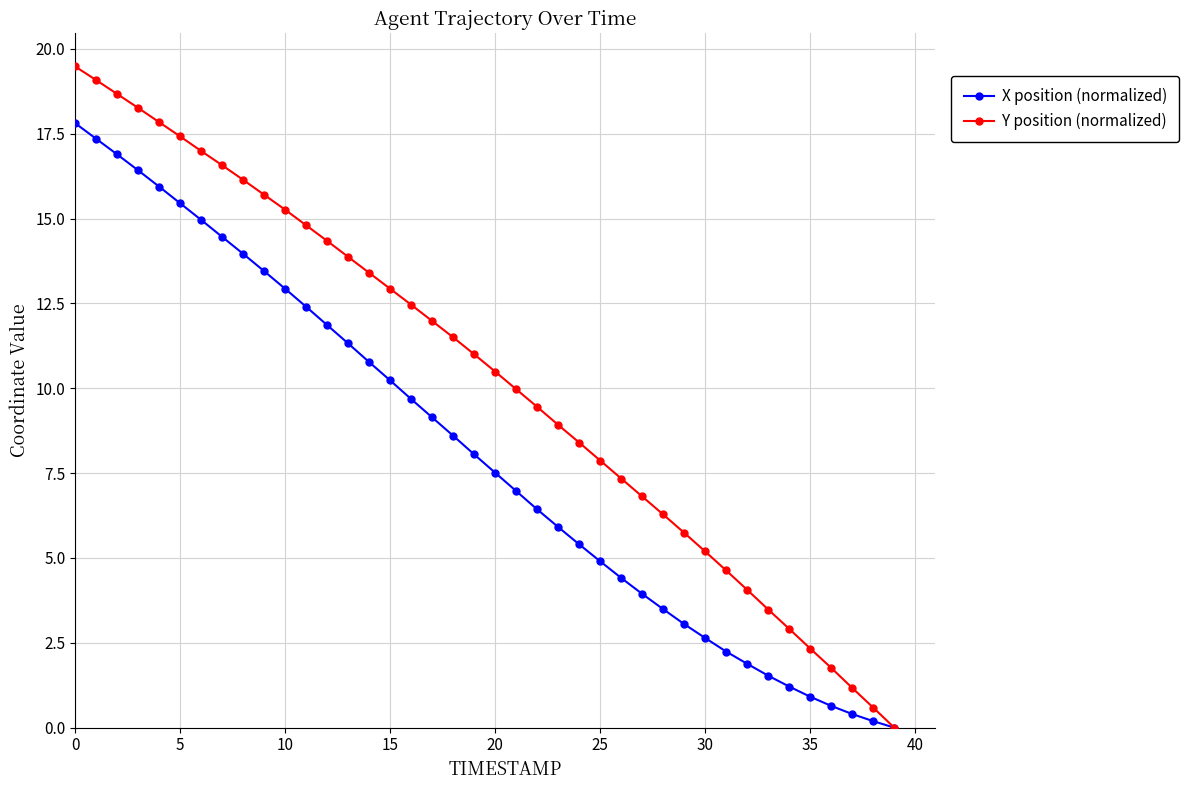

What is the value of the X position (normalized) point at the 38th from the left?

0.4